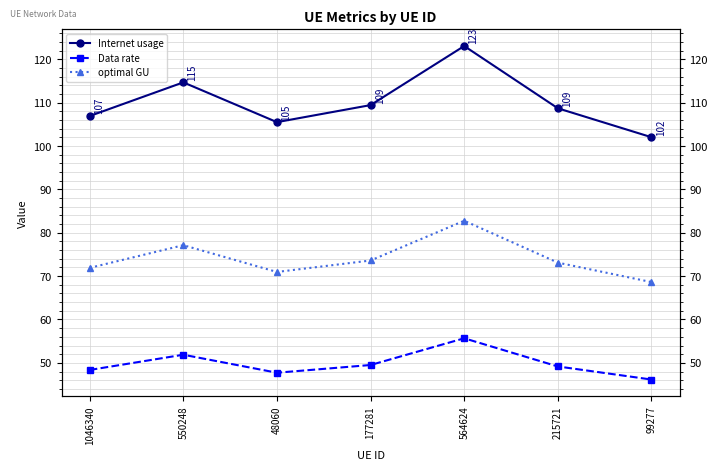

Where is the first local minimum for Data rate?

48060